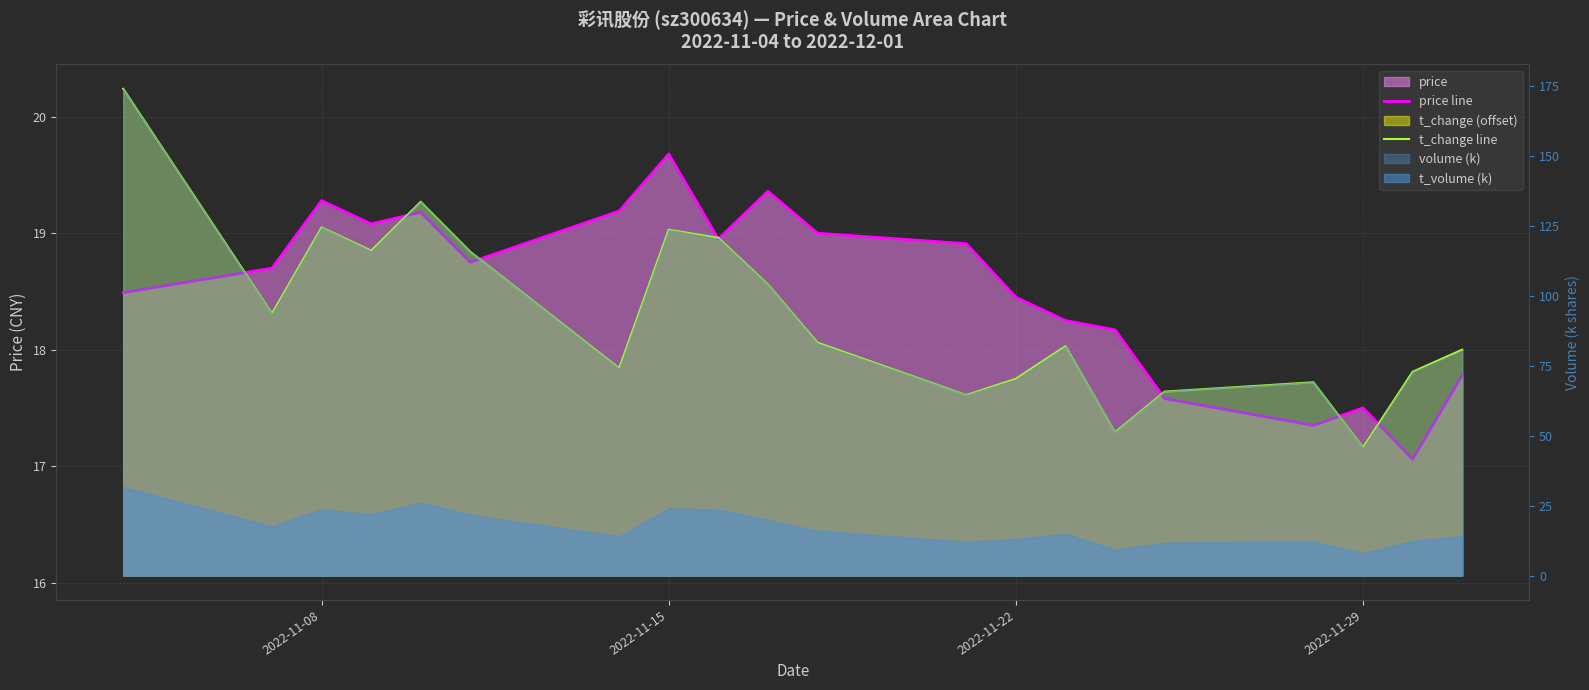

What is the minimum value for t_change line?

17.2